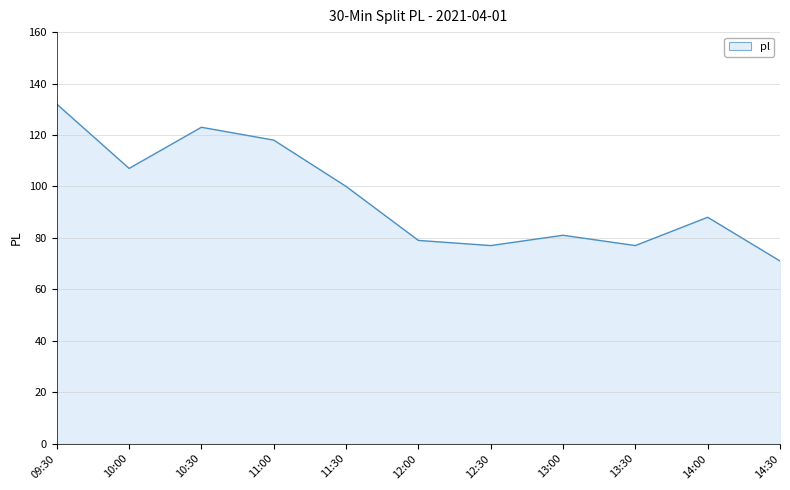

How many lines are shown in the chart?

1